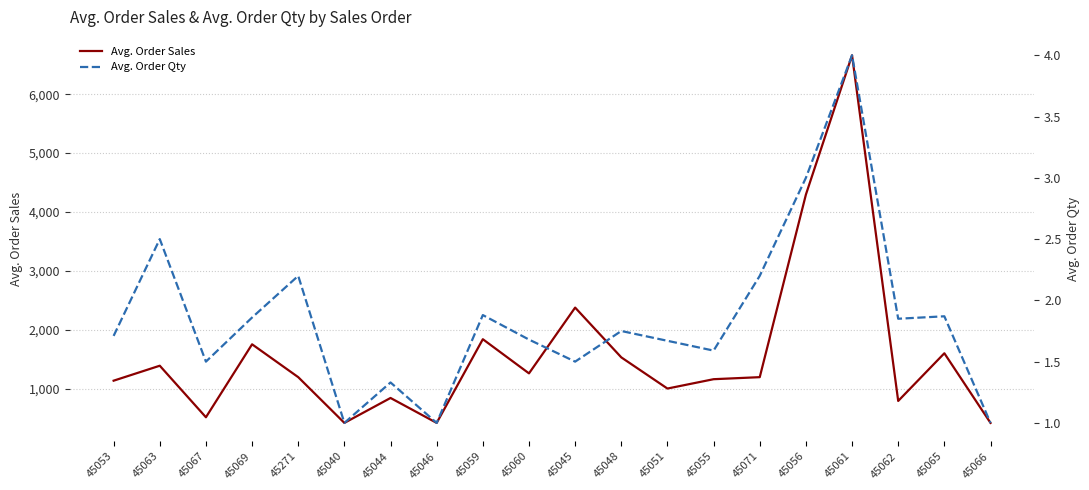

Reading left to right, list all the values displayed in this chart.

Avg. Order Sales: 1136.2	1390.2	515.3	1753.7	1196.0	419.5	842.8	419.5	1840.2	1260.3	2376.9	1532.0	1002.6	1161.3	1196.0	4295.1	6660.1	792.1	1601.7	419.5
Avg. Order Qty: 1.7	2.5	1.5	1.9	2.2	1.0	1.3	1.0	1.9	1.7	1.5	1.8	1.7	1.6	2.2	3.0	4.0	1.9	1.9	1.0